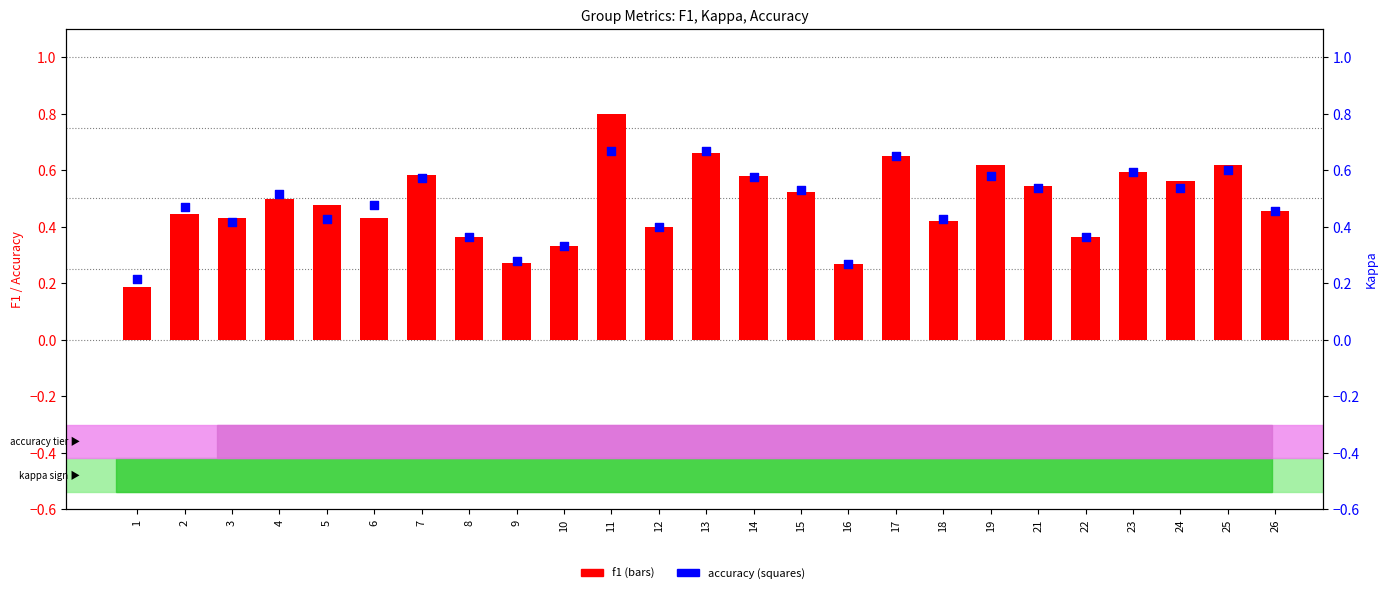

Which series contains the lowest Y value?

f1